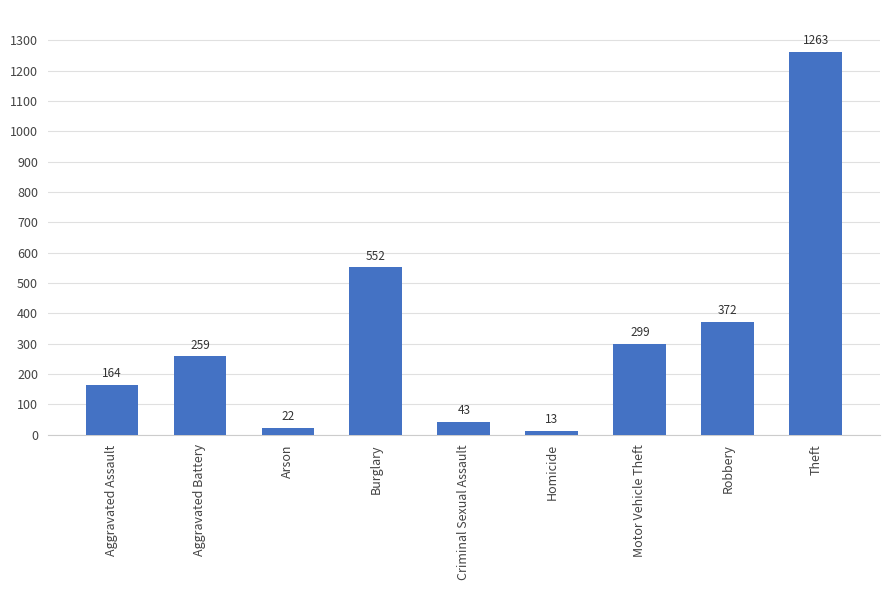

What is the maximum value shown in the chart?

1263